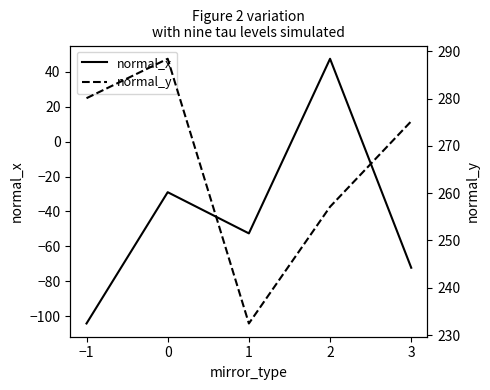

Count the number of data series in this chart.

2